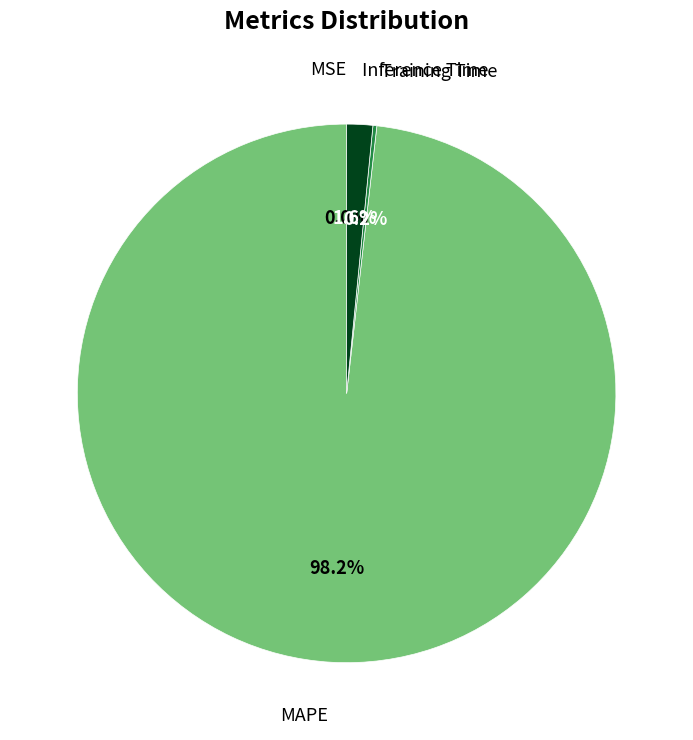

Does any single category account for the majority?

Yes